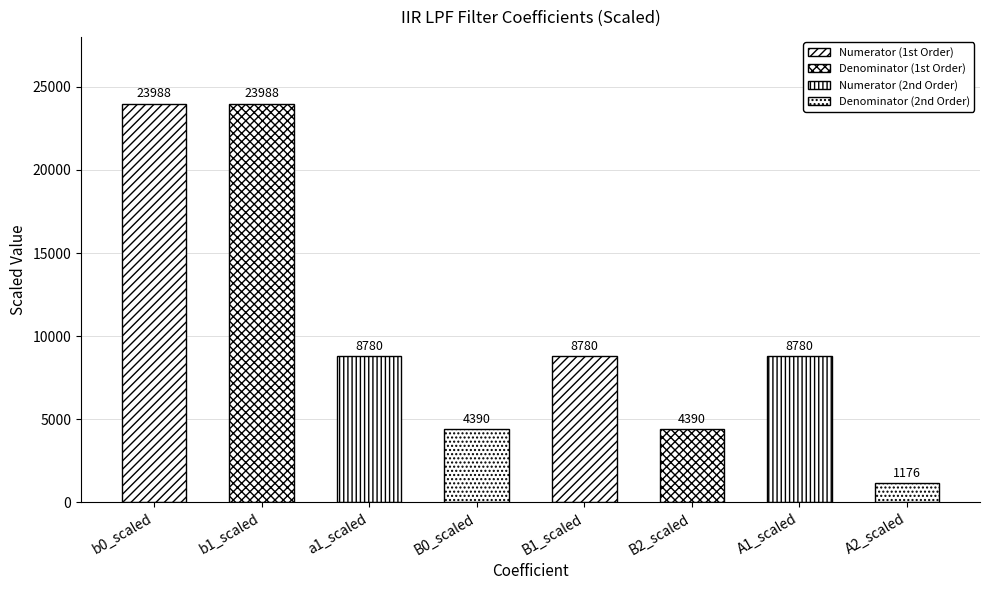

True or false: the data shows 35219 at b0_scaled.

False